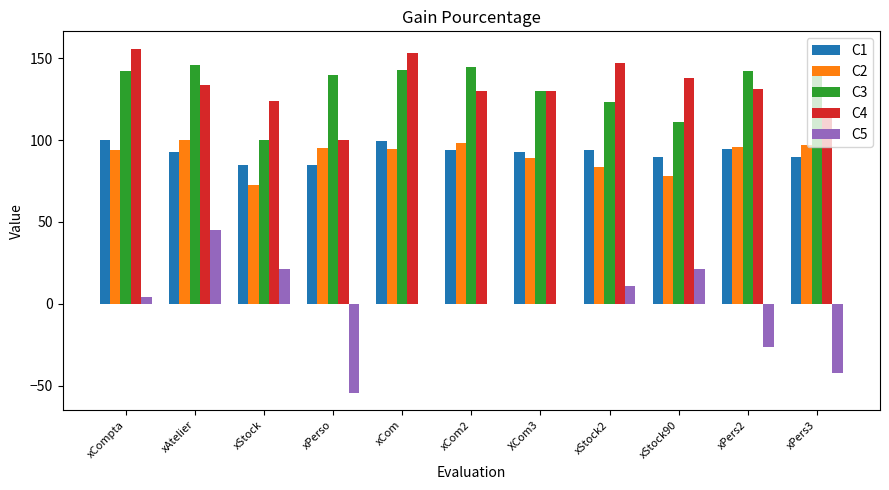

What is the difference between the C1 values at xPers3 and xPerso?

4.9